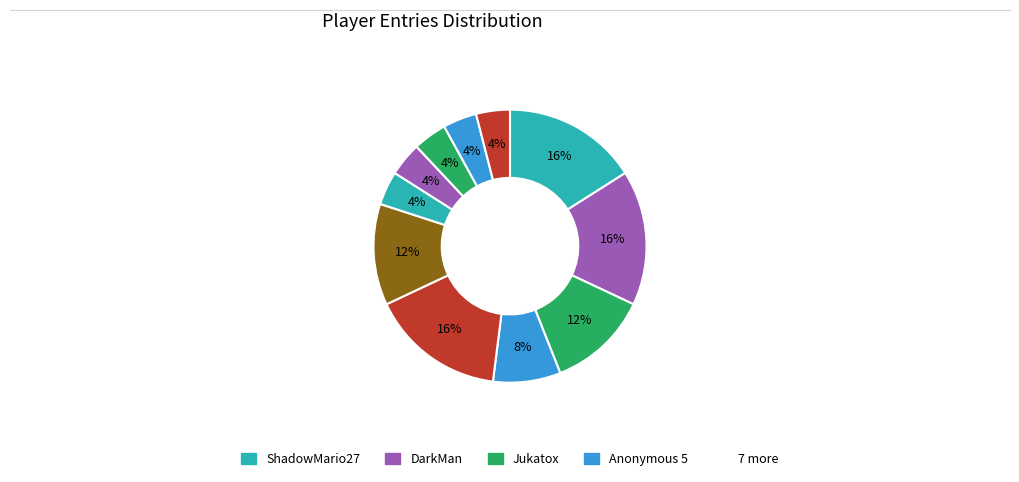

Count the number of slices in the pie.

11